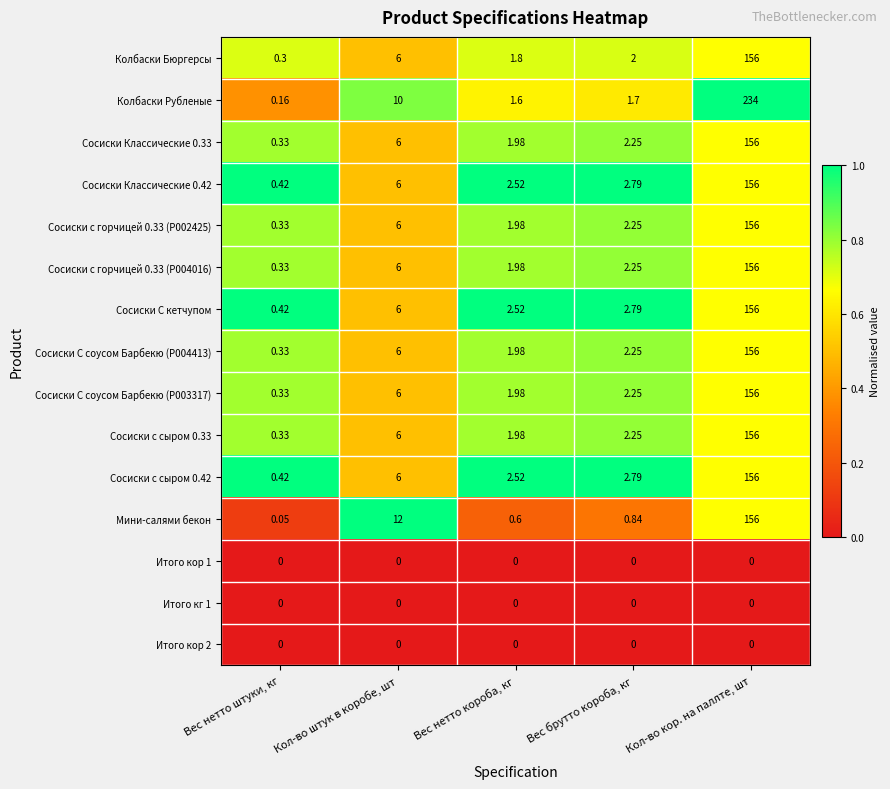

At which category is the sum across all series the highest?

Кол-во кор. на паллте, шт